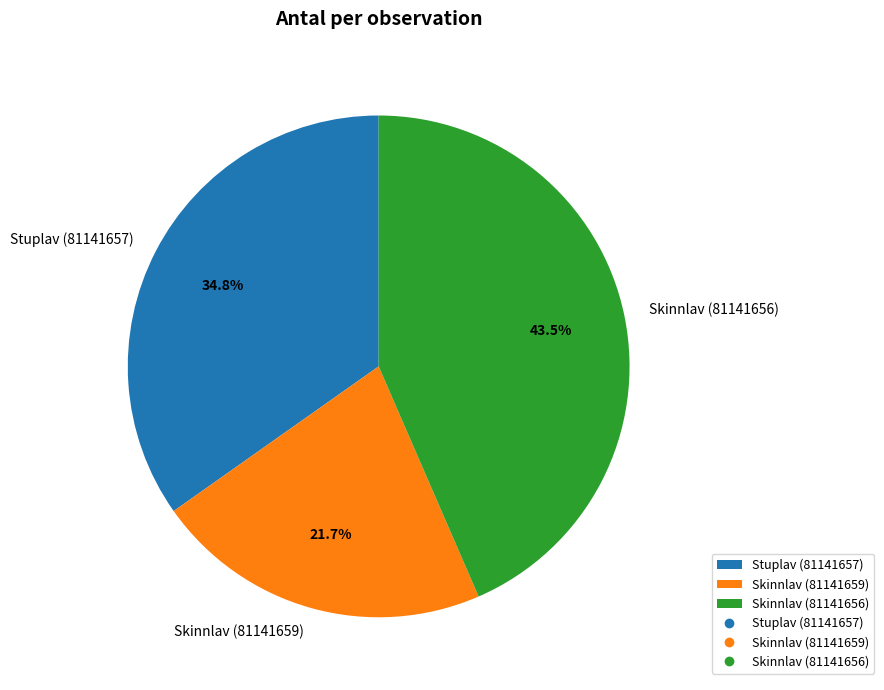

True or false: Skinnlav (81141659) accounts for 22% of the total.

True